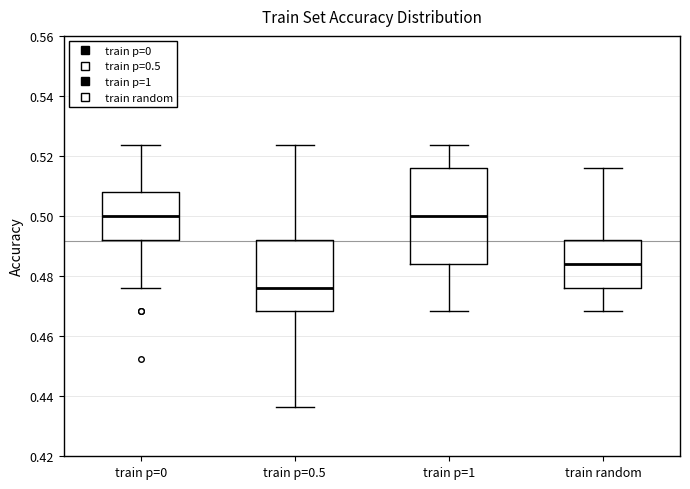

Which box is the tallest, from its lower edge to its upper edge?

train p=1